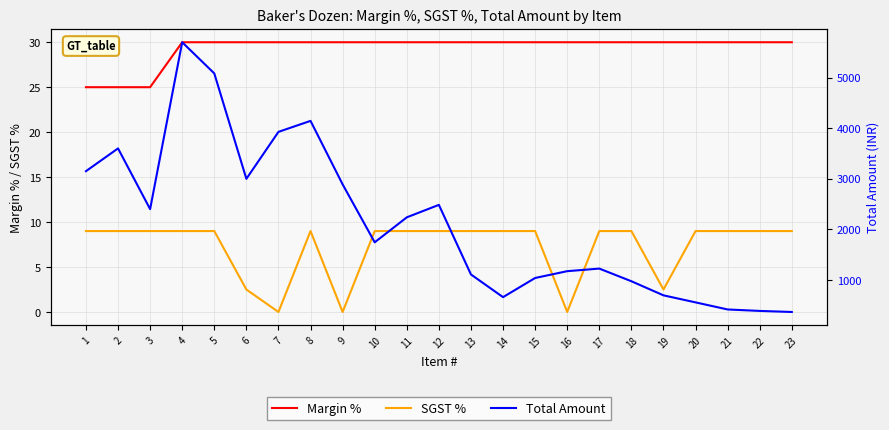

True or false: SGST % and Total Amount intersect in this chart.

False